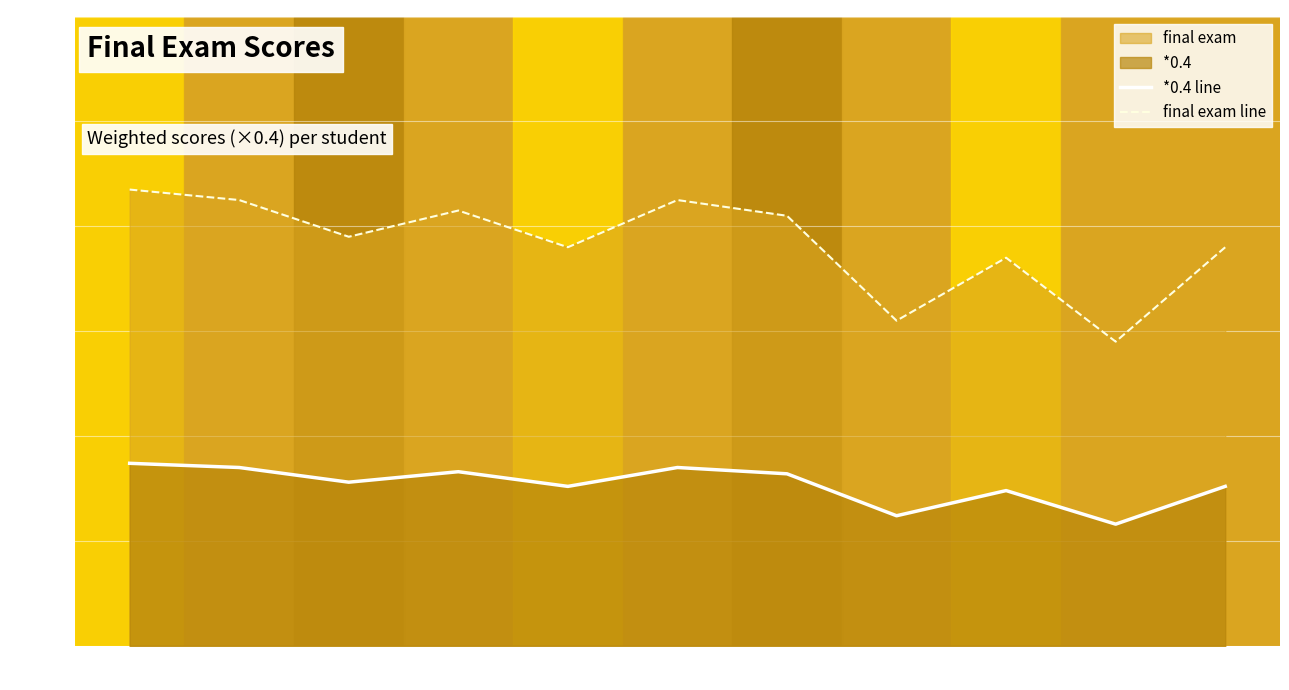

At which category is the sum across all series the highest?

孙晨浩